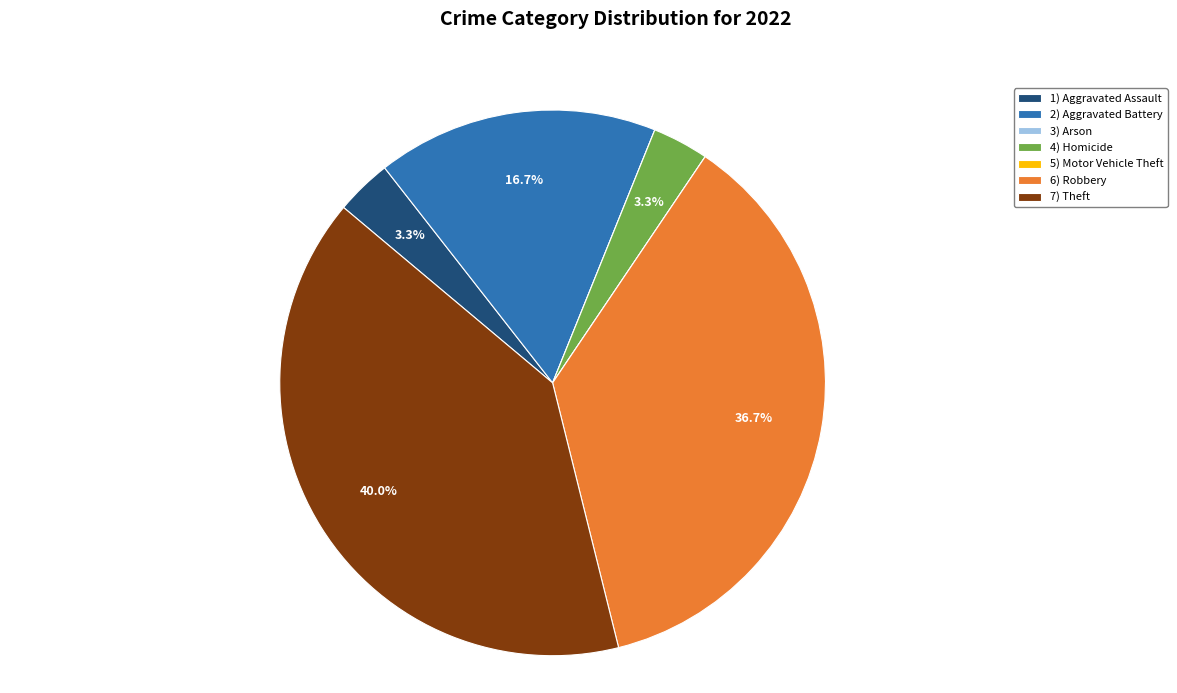

Is there any slice that represents more than half of the pie?

No